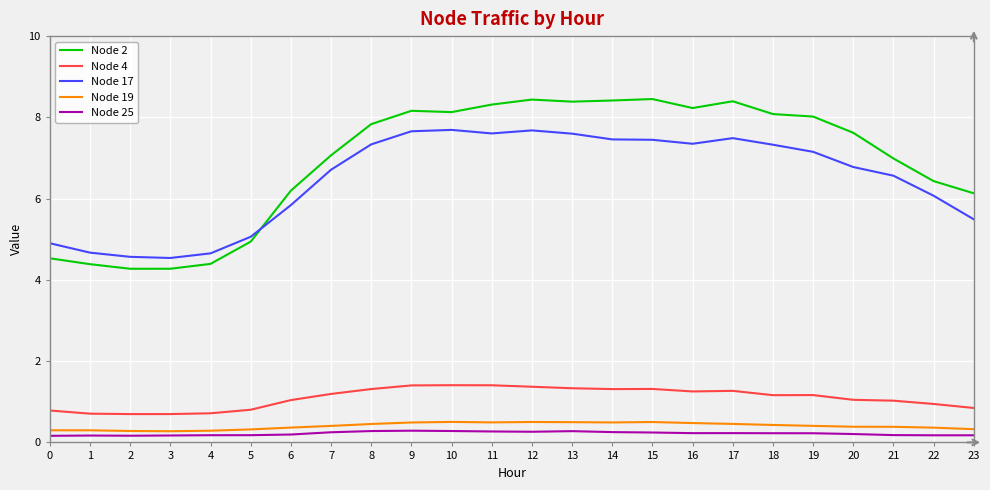

Rank the series at 9 from lowest to highest value.

Node 25, Node 19, Node 4, Node 17, Node 2